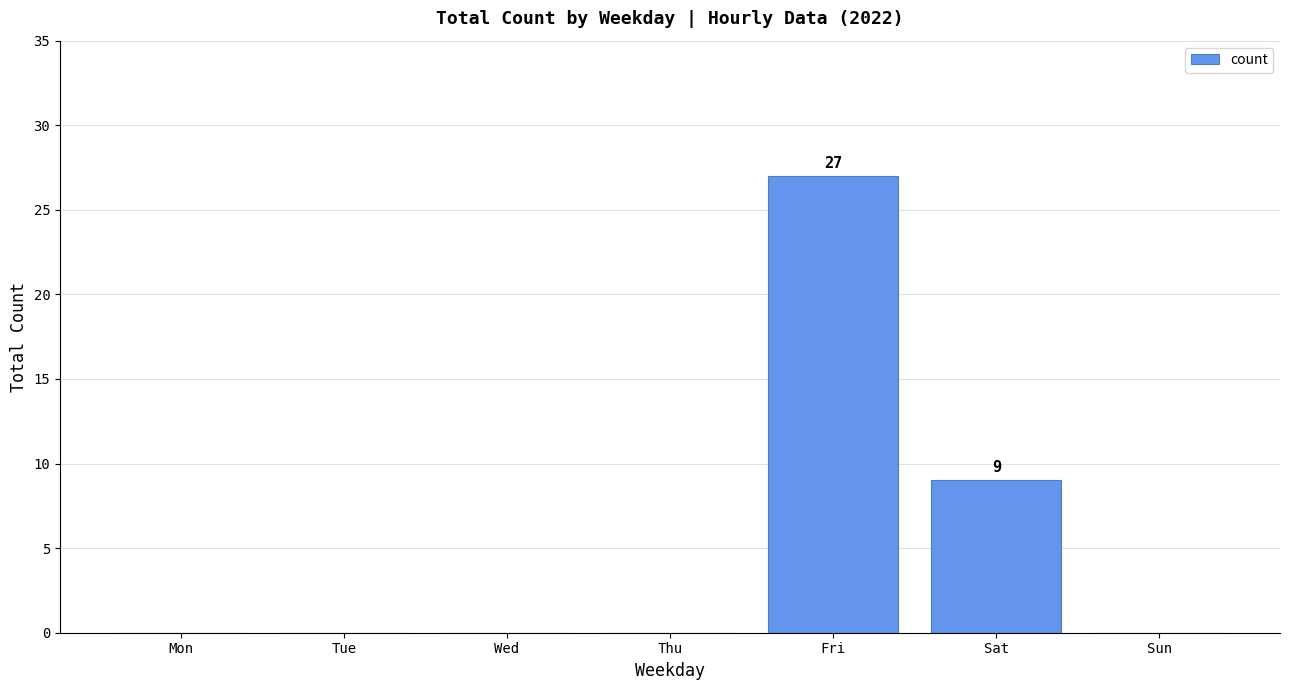

What is the change in value from Thu to Fri?

+27